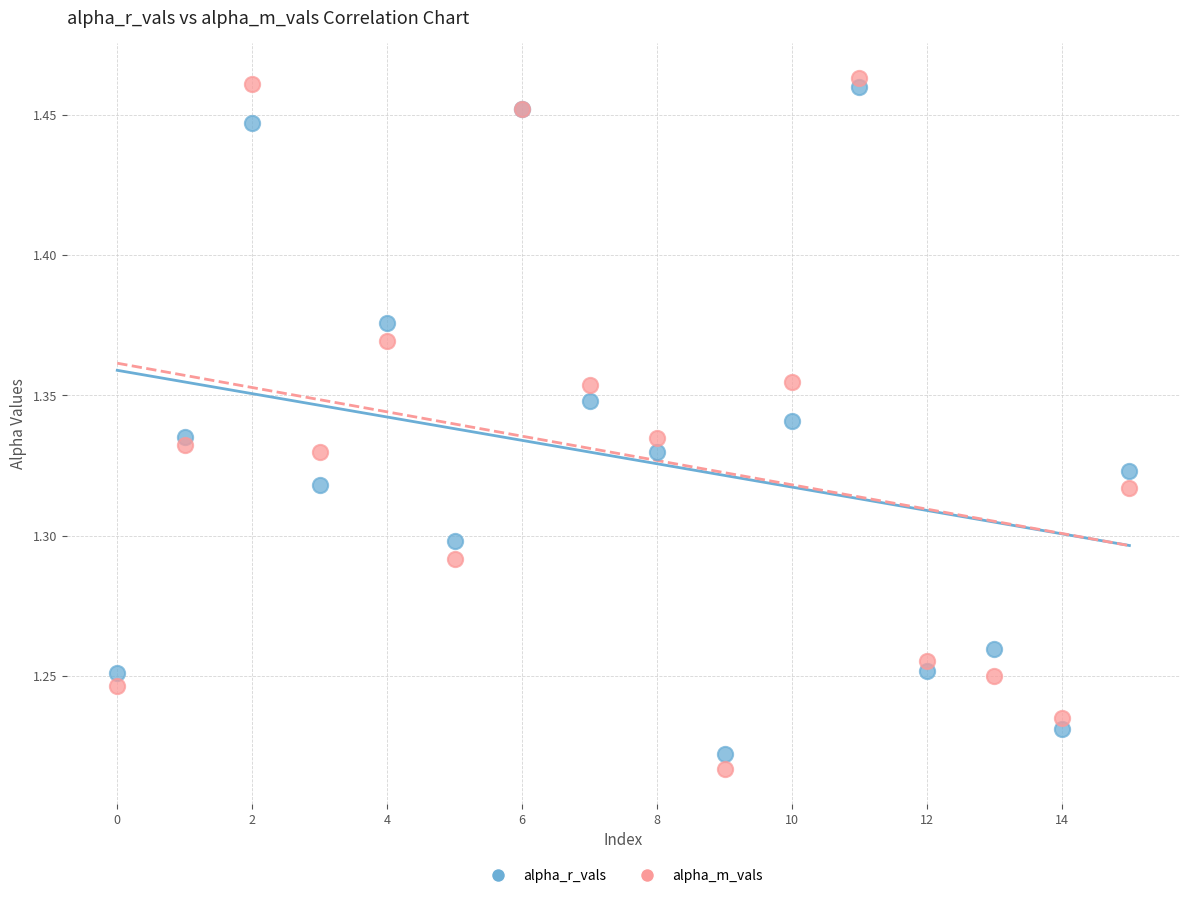

Which series has the widest spread of Y values?

alpha_m_vals